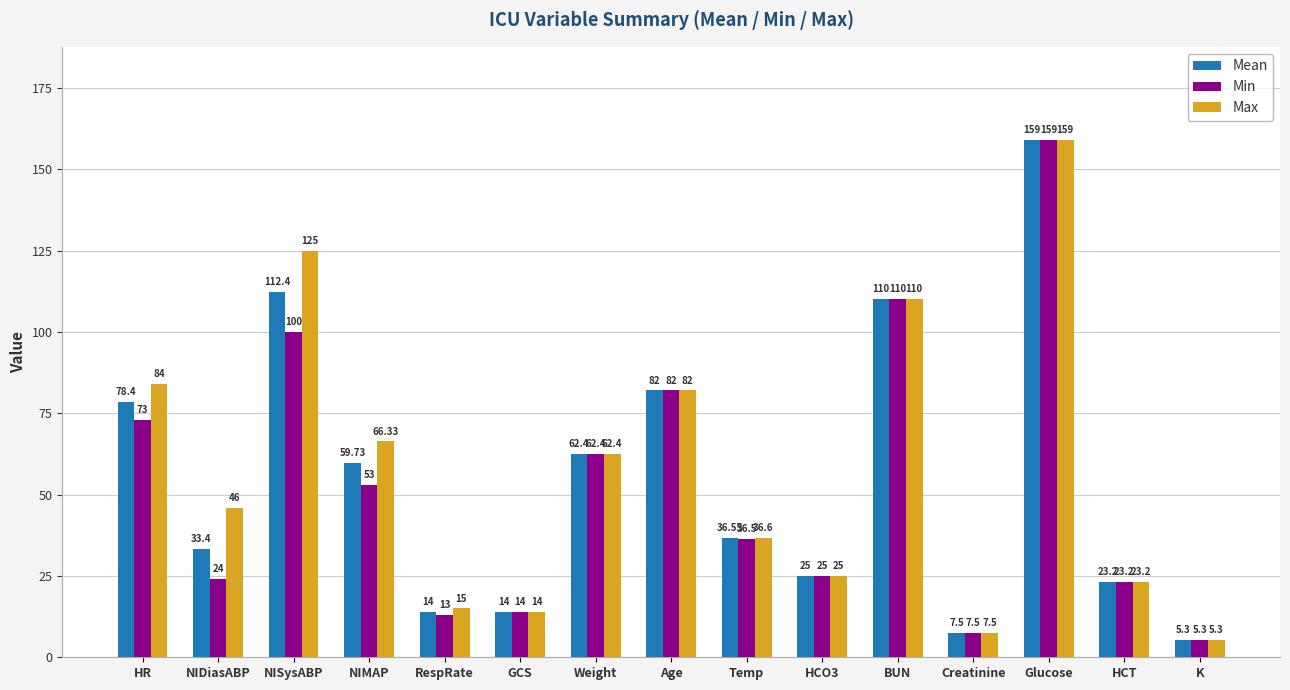

How many groups of bars are there?

15